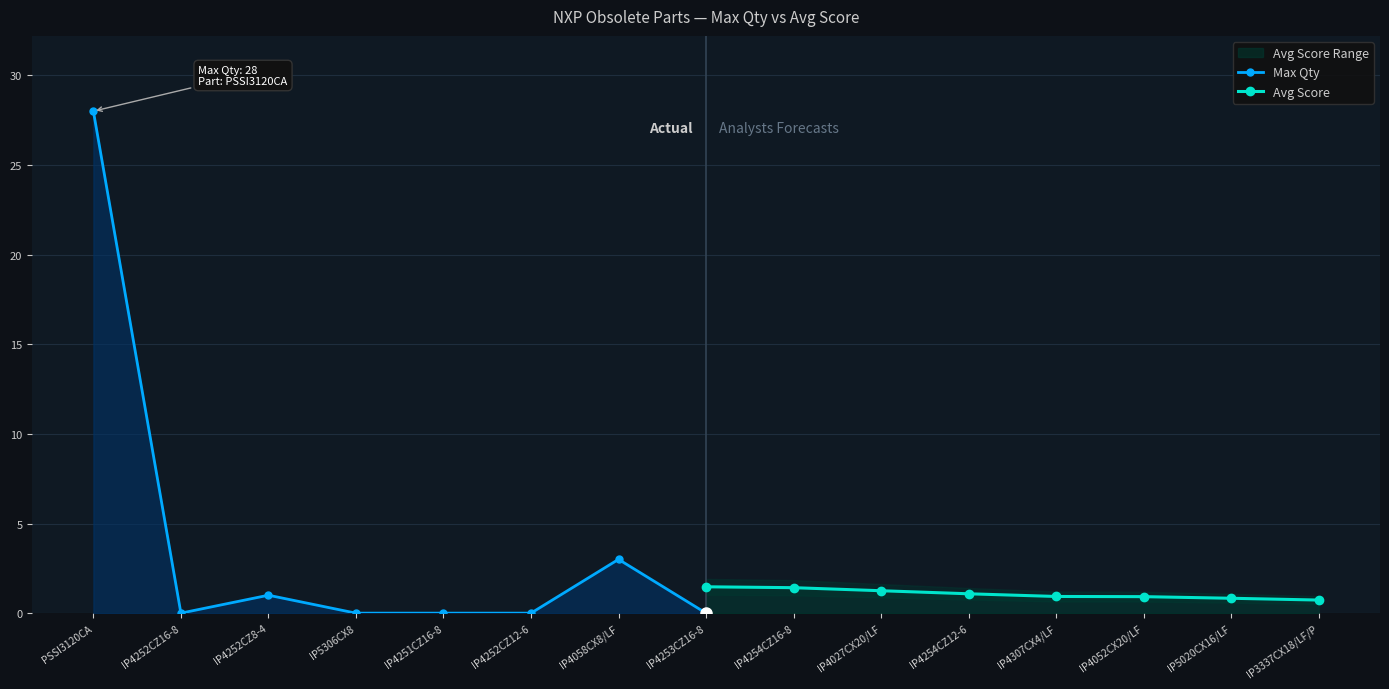

Where is the first local maximum for Max Qty?

IP4252CZ8-4